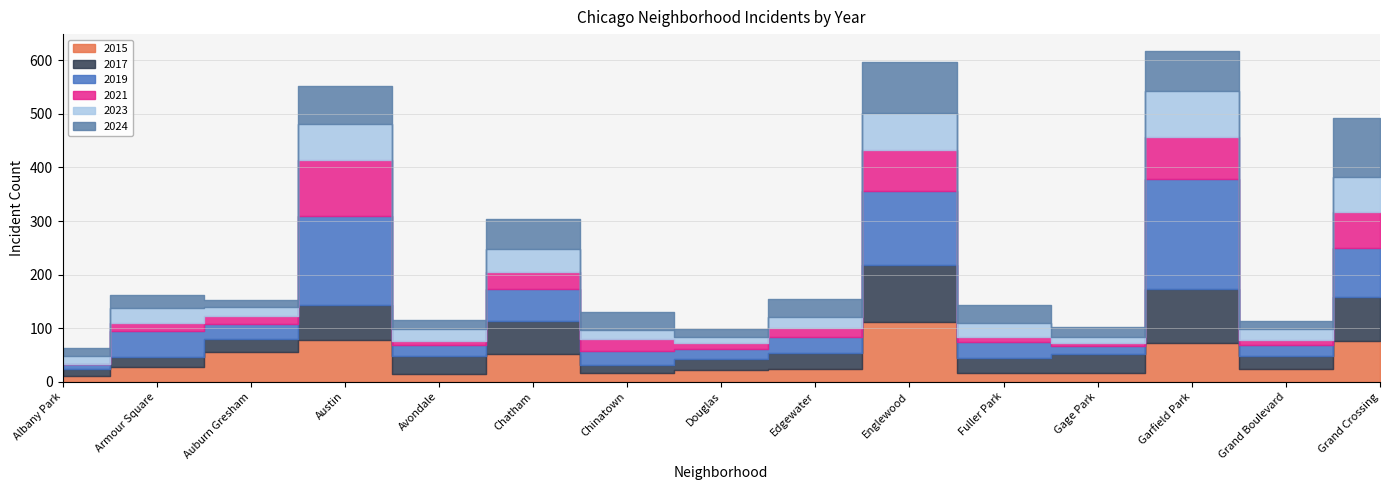

What is the approximate value of 2017 at Armour Square?

20